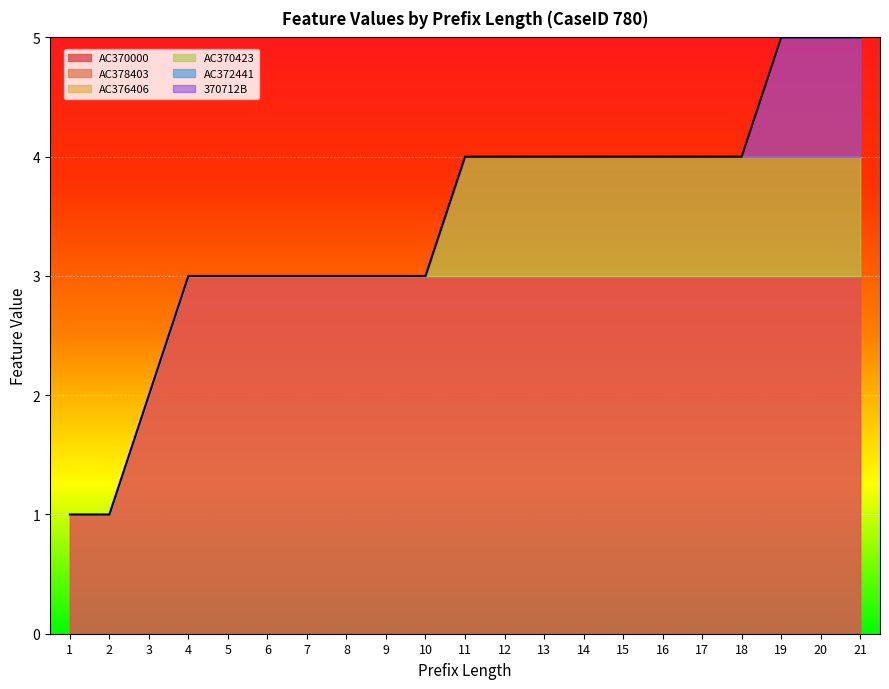

At which label does 370712B reach its minimum?

1